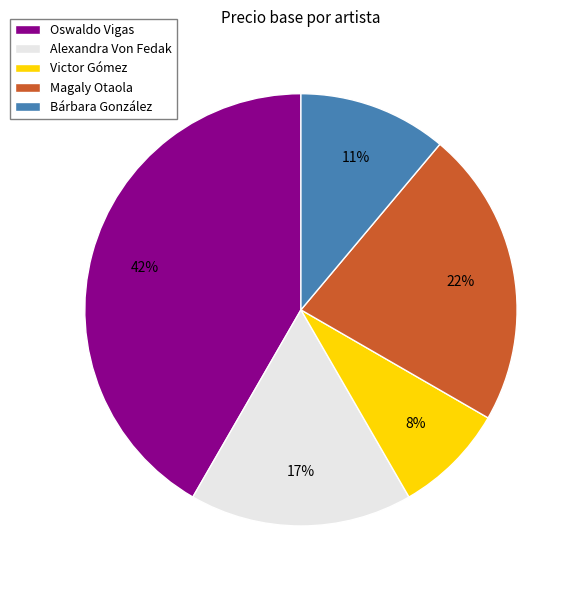

Is it true that Alexandra Von Fedak is 17% of the pie?

True